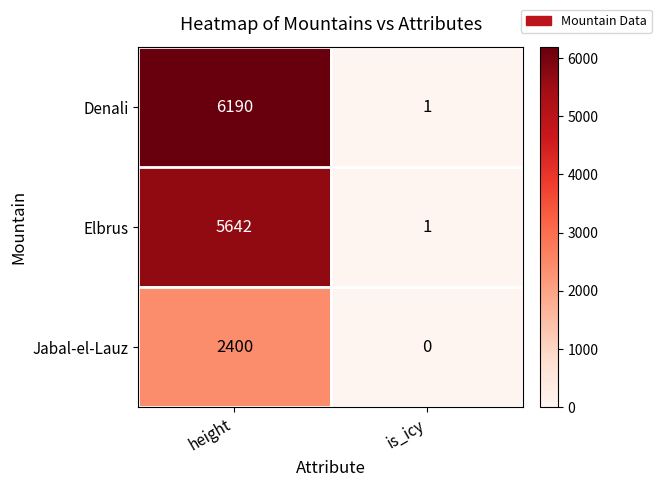

Is it true that Elbrus equals 0 at is_icy?

False